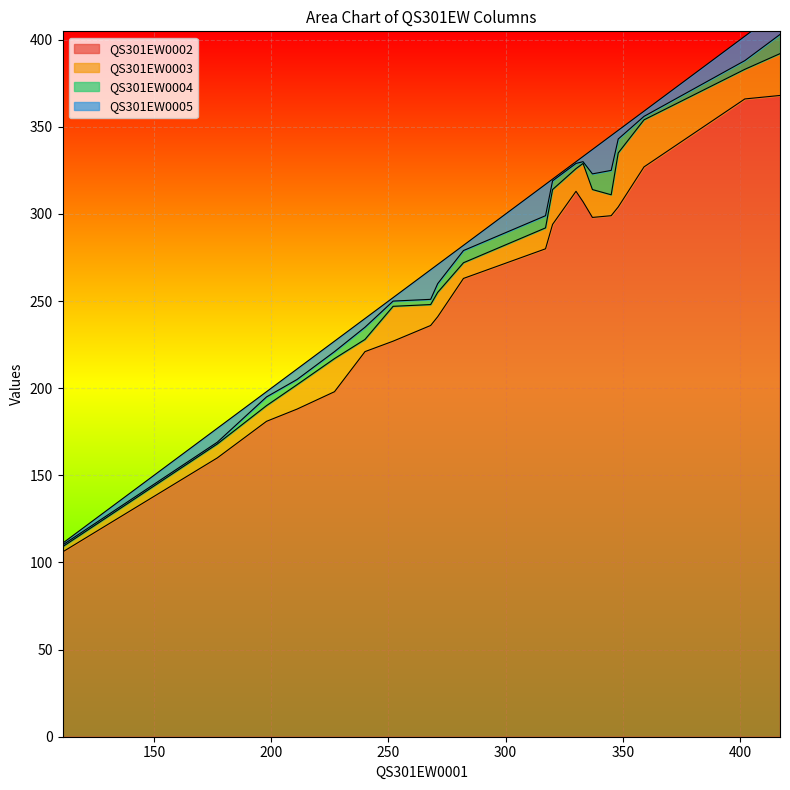

How many categories are shown in the chart?

20